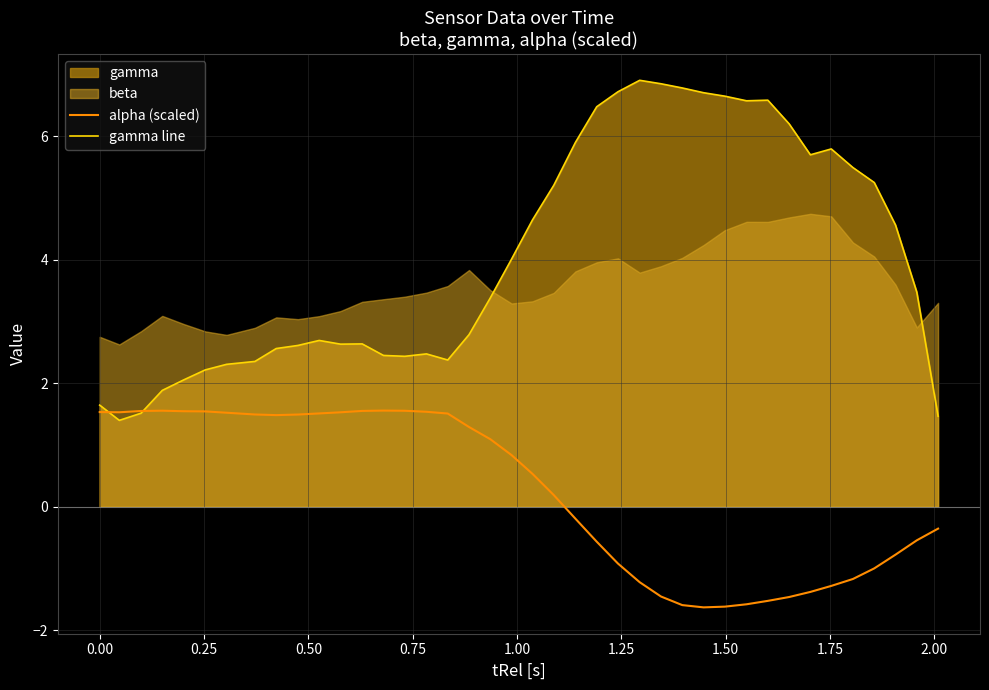

How many interior local peaks does the gamma line series have?

6